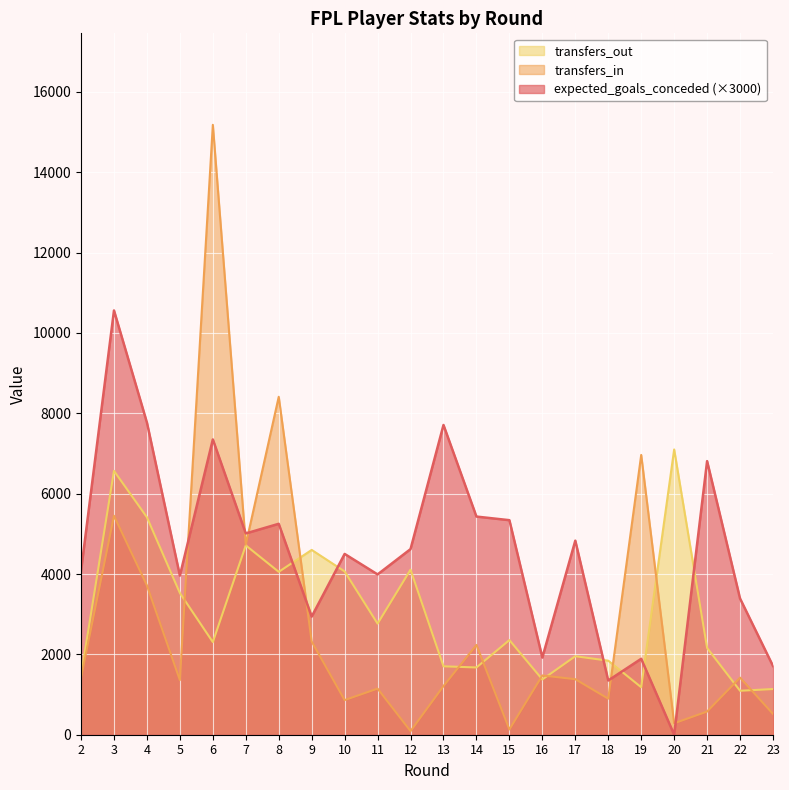

How many times do transfers_in and transfers_out cross each other?

10